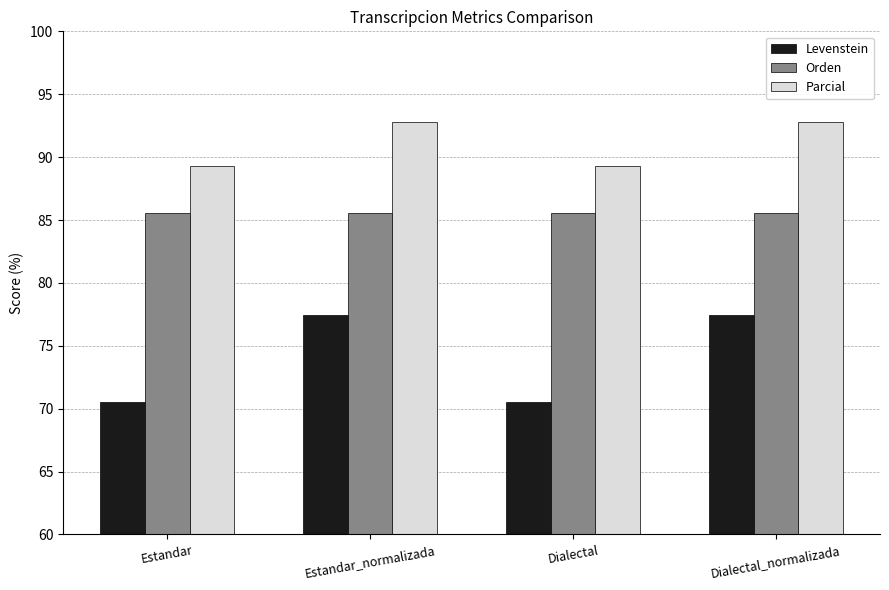

The value of Parcial at Estandar_normalizada is 92.8. True or false?

True